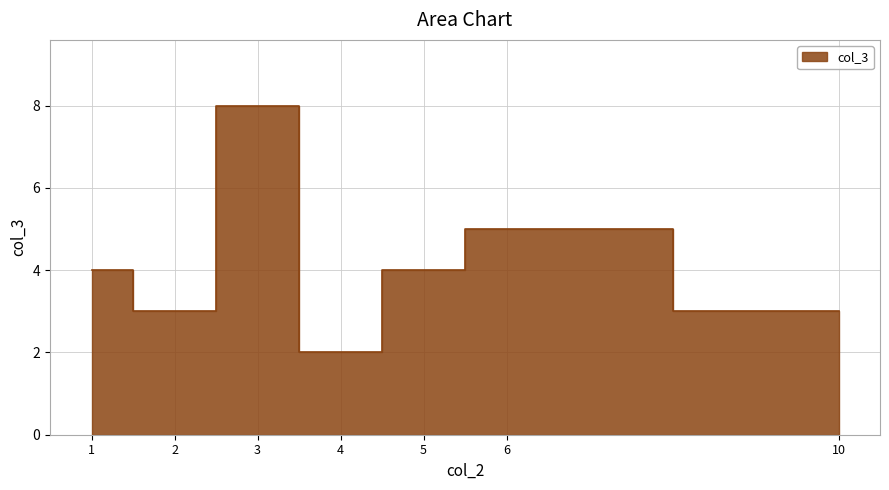

What is the difference between the maximum and second lowest values?

5